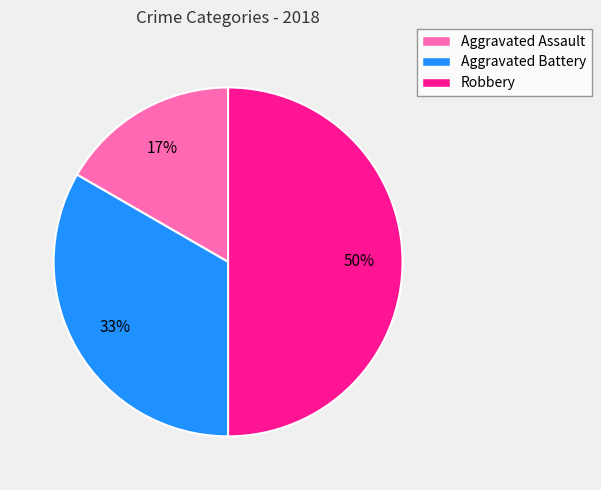

Between Aggravated Assault and Aggravated Battery, which is larger?

Aggravated Battery